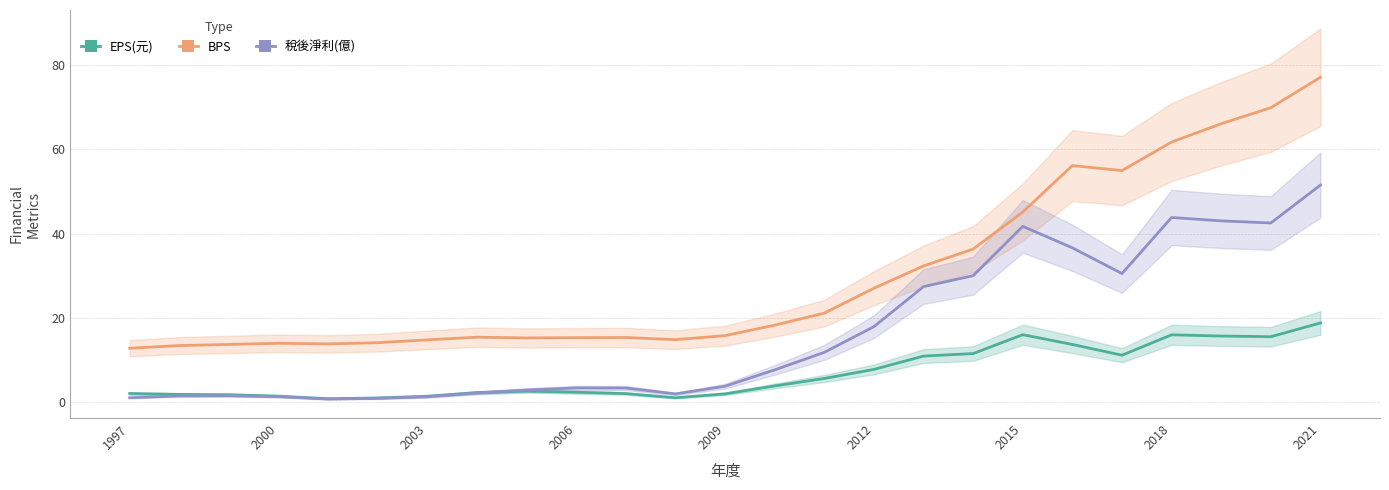

Reading left to right, transcribe all the data shown in this chart.

EPS(元): 2.0	1.8	1.7	1.4	0.8	1.0	1.4	2.2	2.6	2.3	2.0	1.0	1.9	3.8	5.6	7.8	10.9	11.5	16.0	13.7	11.1	16.0	15.7	15.5	18.8
BPS: 12.8	13.4	13.7	13.9	13.8	14.1	14.8	15.4	15.2	15.3	15.3	14.8	15.8	18.2	21.1	27.0	32.3	36.3	45.1	56.1	54.9	61.7	66.1	69.9	77.1
稅後淨利(億): 1.0	1.4	1.5	1.3	0.7	0.9	1.2	2.1	2.9	3.4	3.3	1.9	3.8	7.6	11.8	17.9	27.4	30.0	41.7	36.6	30.5	43.8	43.0	42.5	51.5